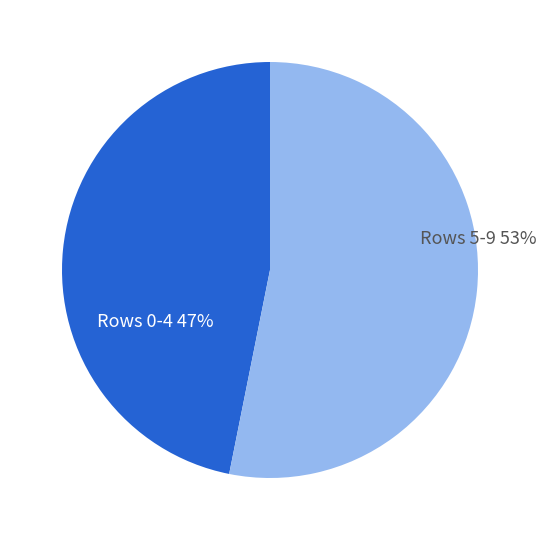

To the nearest percent, what is the difference between the largest and smallest slice percentages?

6%